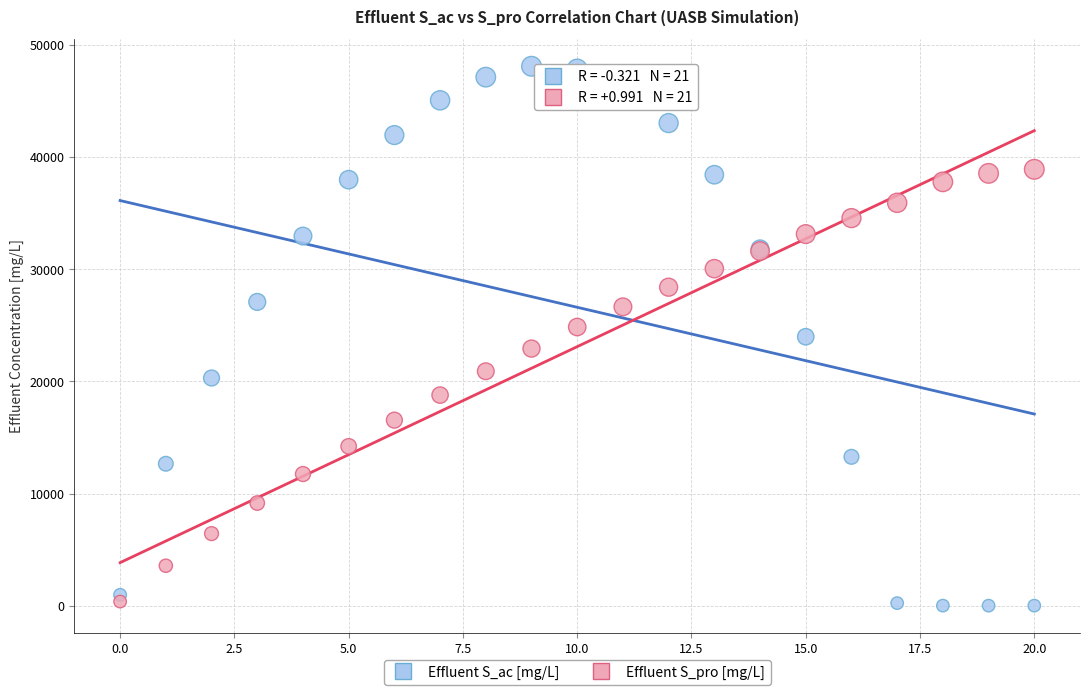

Which series contains the highest Y value?

Effluent S_ac [mg/L]